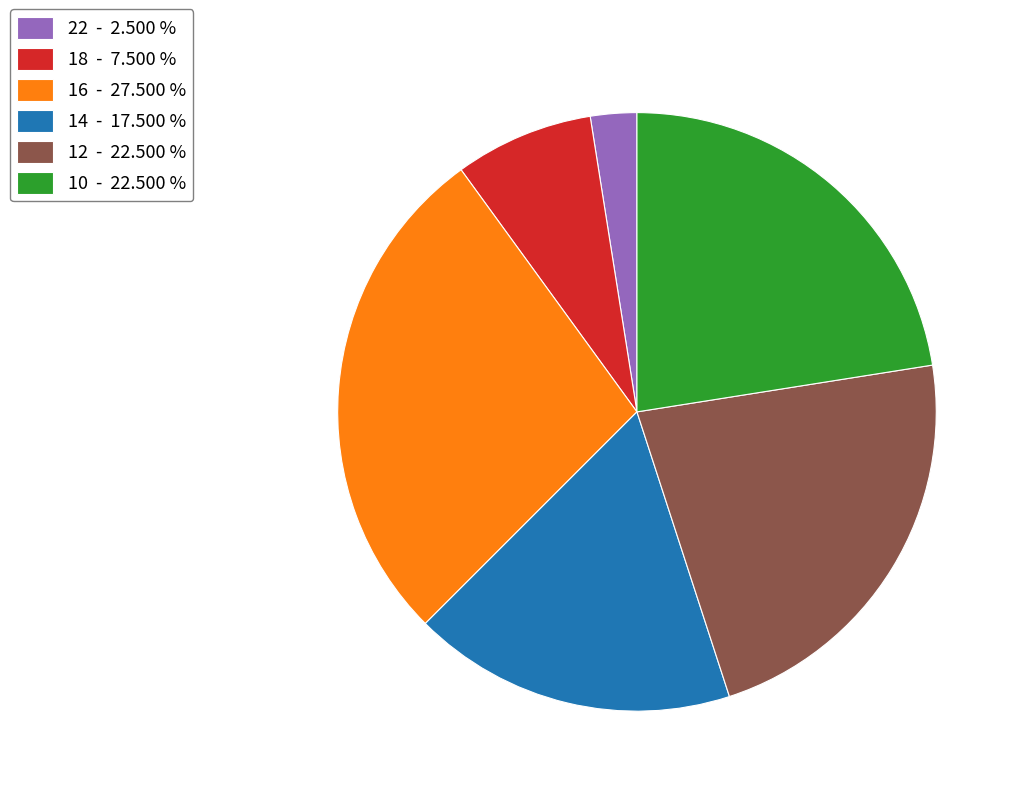

Is the sum of 22 - 2.500 % and 16 - 27.500 % greater than half?

No